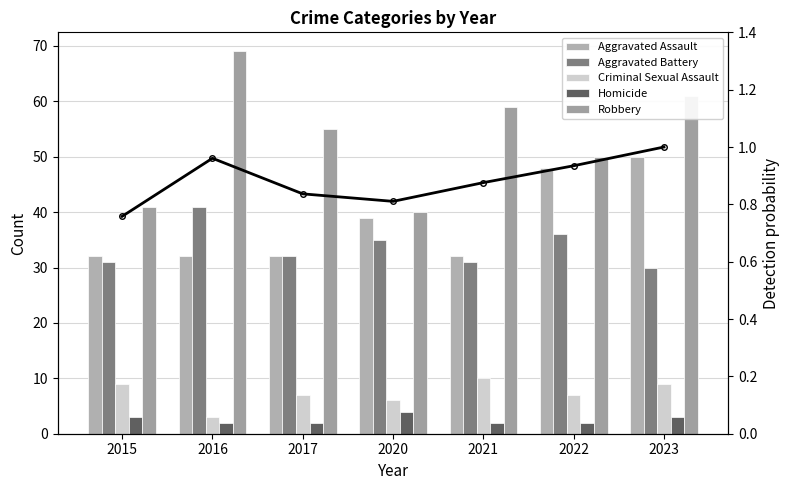

What is the total value across all series at 2020?

124